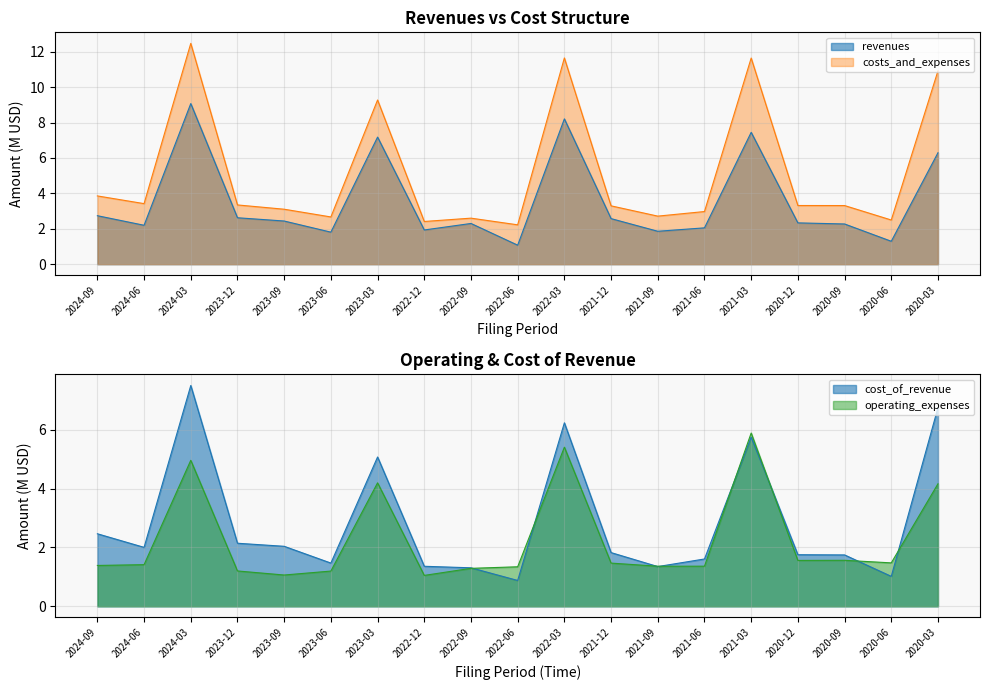

List the labels in order of revenues value, largest first.

2024-03, 2022-03, 2021-03, 2023-03, 2020-03, 2024-09, 2023-12, 2021-12, 2023-09, 2020-12, 2022-09, 2020-09, 2024-06, 2021-06, 2022-12, 2021-09, 2023-06, 2020-06, 2022-06